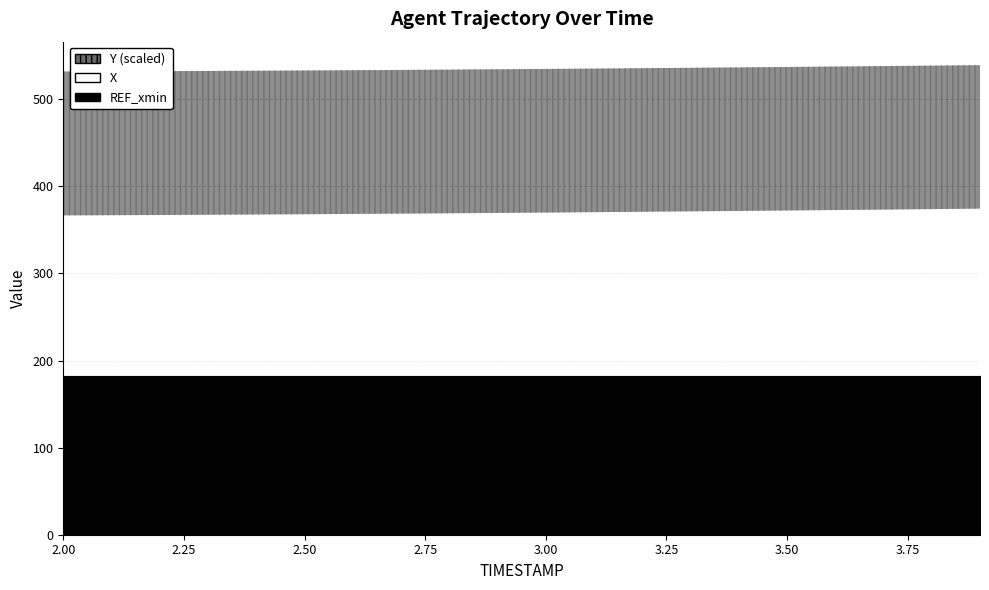

True or false: X has a value of 249.3 at 2.8.

False